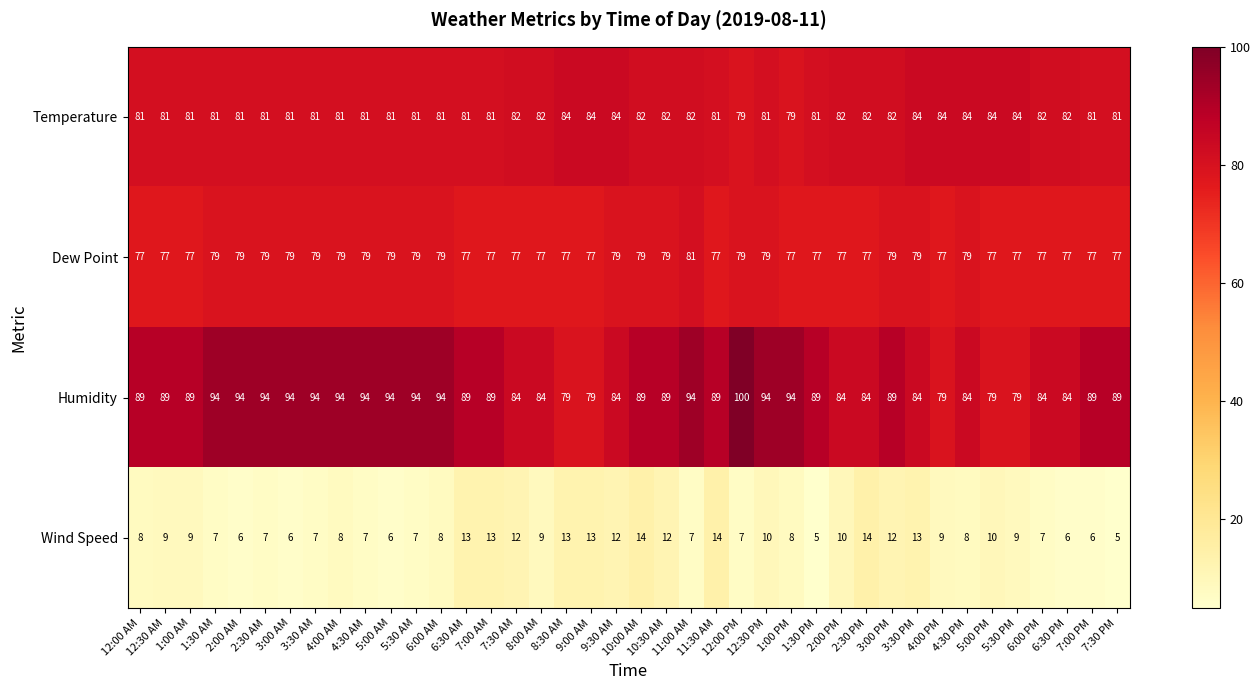

Count the number of categories in the chart.

40